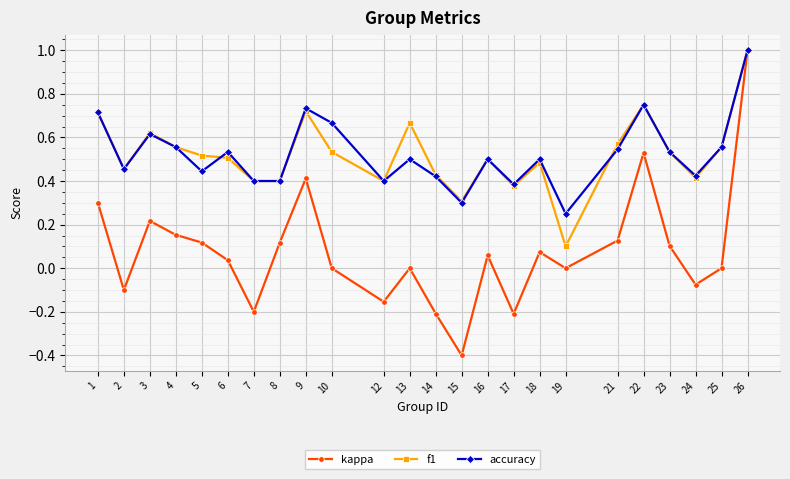

Is the value of accuracy at 9 greater than the value of f1 at 6?

Yes